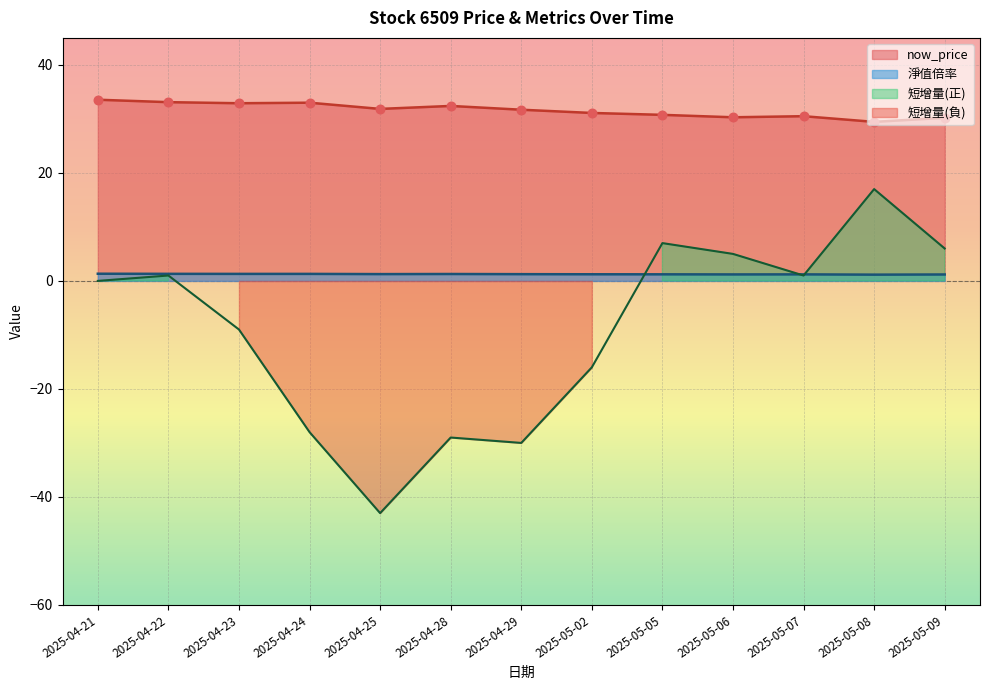

The value of now_price at 2025-05-05 is 54.8. True or false?

False